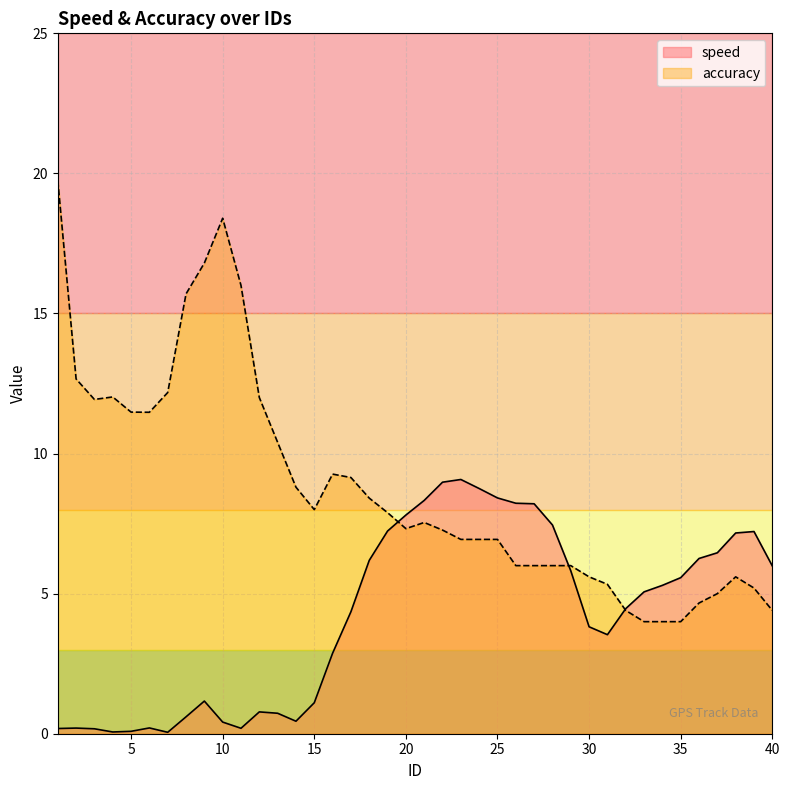

What is the smallest value displayed?

0.1